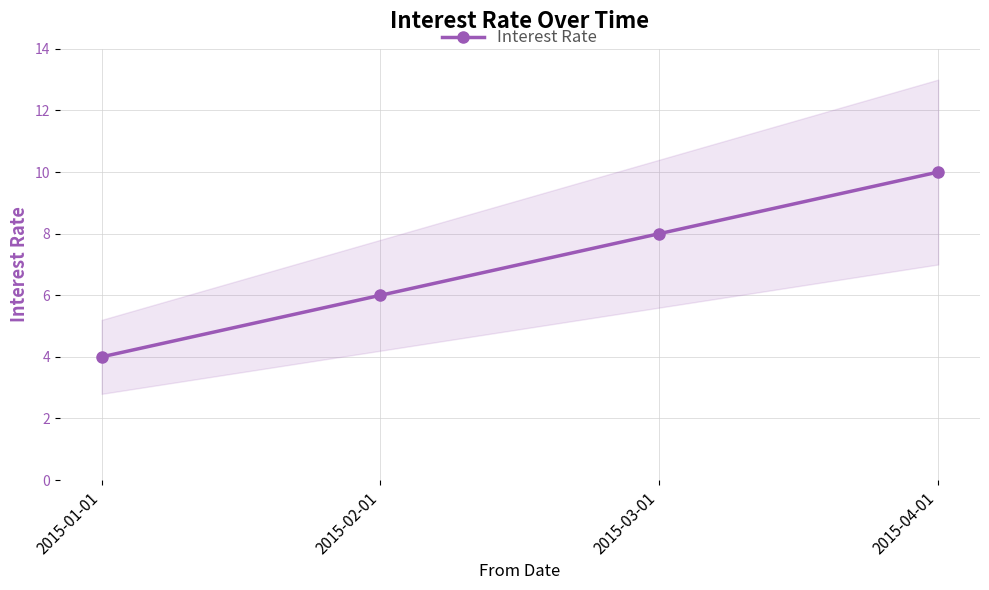

The chart shows a value of 4 at 2015-02-01. True or false?

False